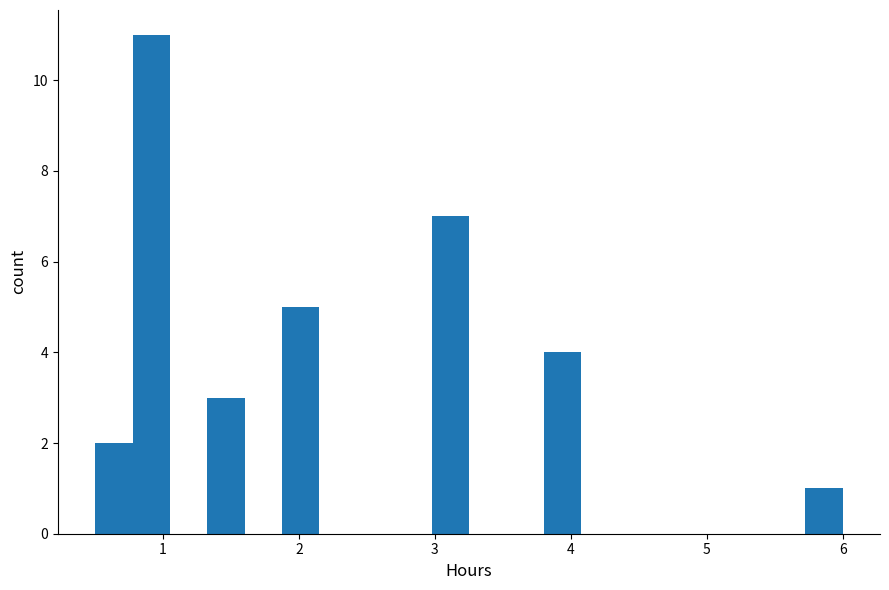

Around what value on the x-axis is the tallest bar? Give the approximate position of its centre, as read against the axis.

0.9